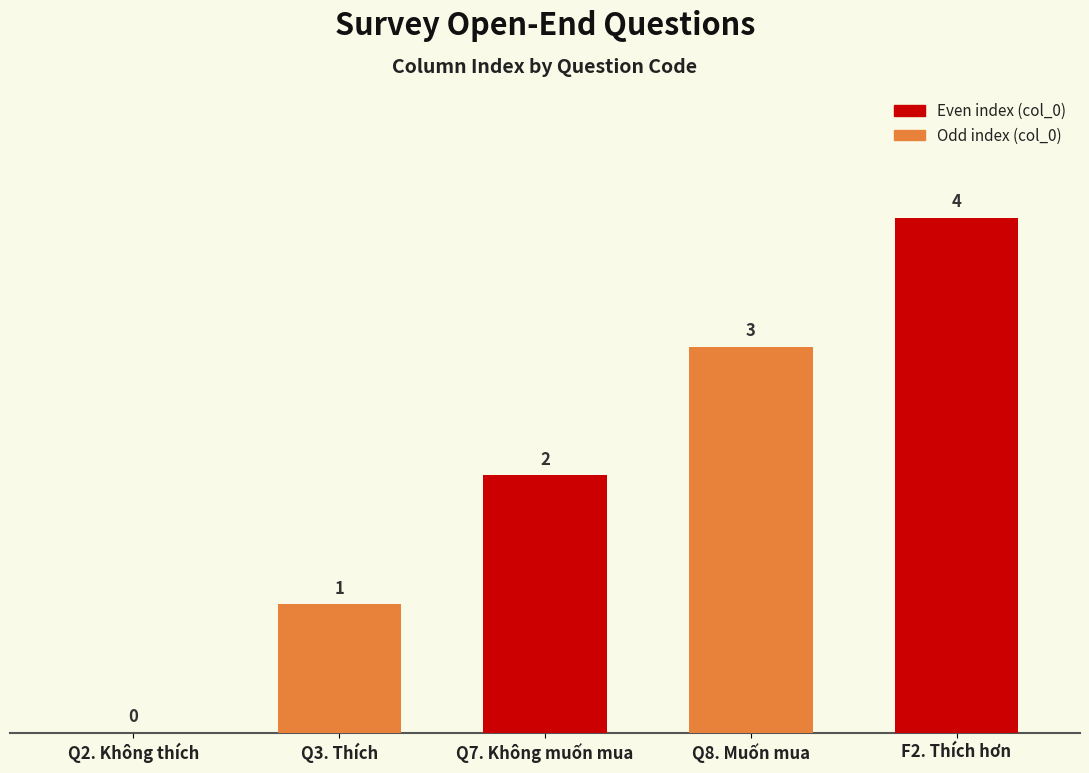

True or false: the data shows 3 at Q8. Muốn mua.

True